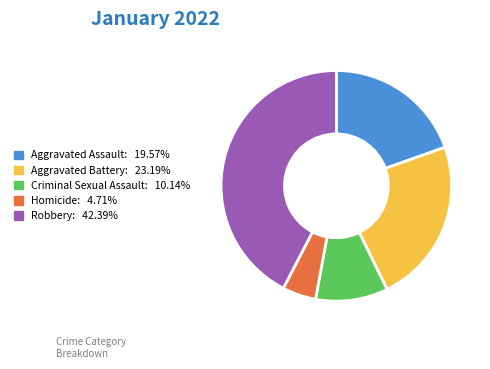

Does Robbery account for over 50% of the chart?

No